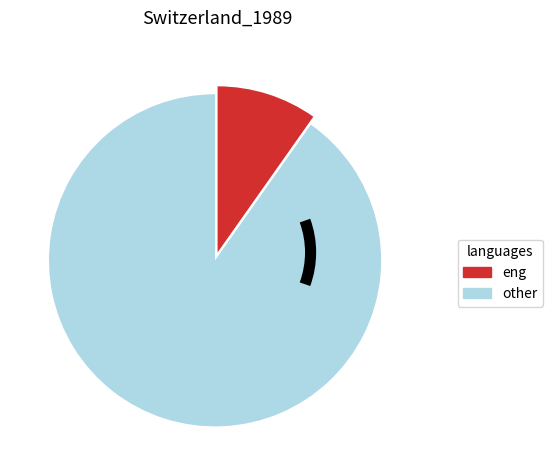

Is there any slice that represents more than half of the pie?

Yes